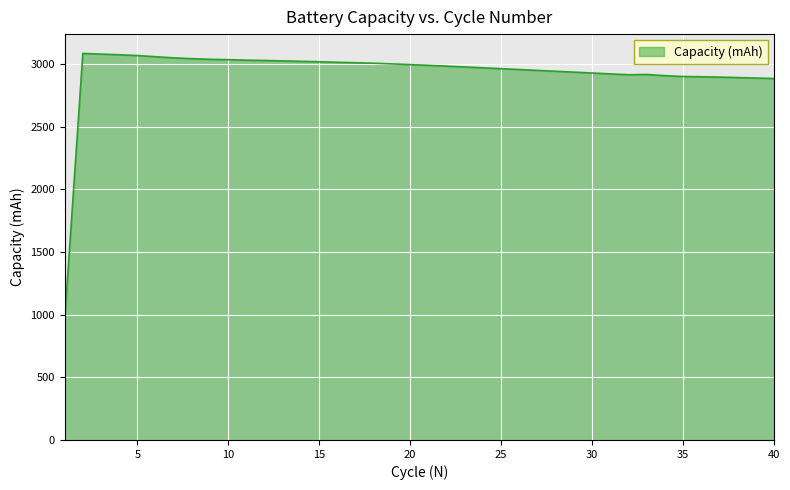

What is the greatest value displayed?

3083.8